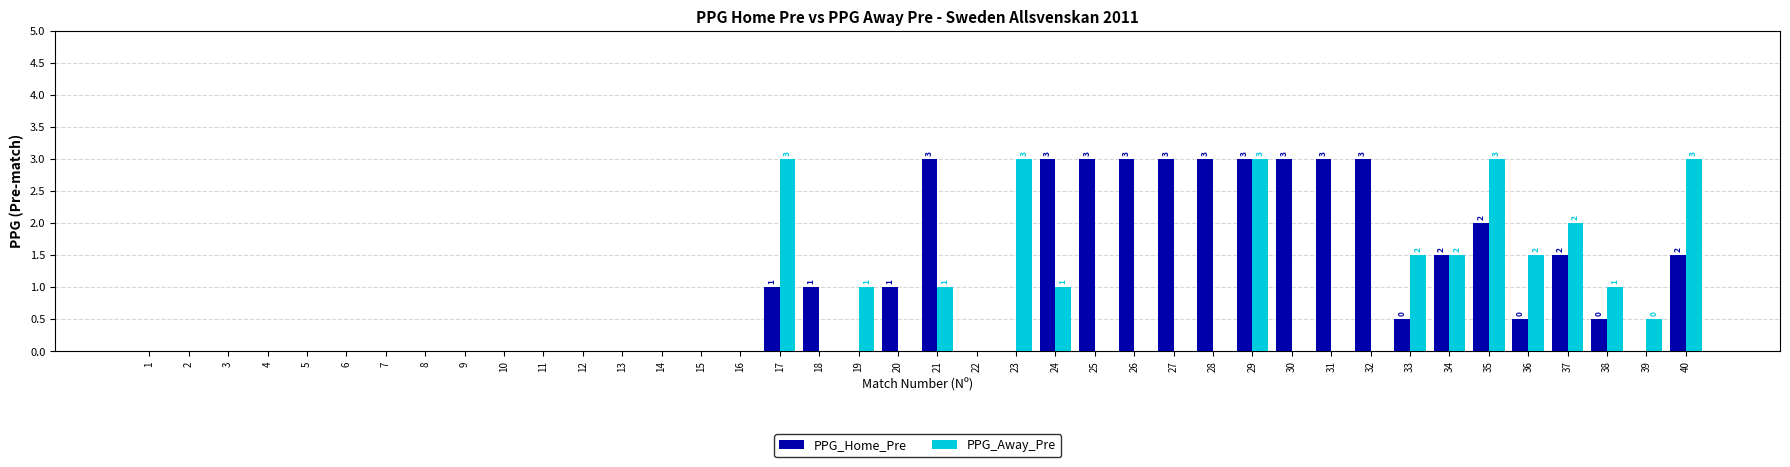

What is the sum of the PPG_Away_Pre values at 32 and 40?

3.0